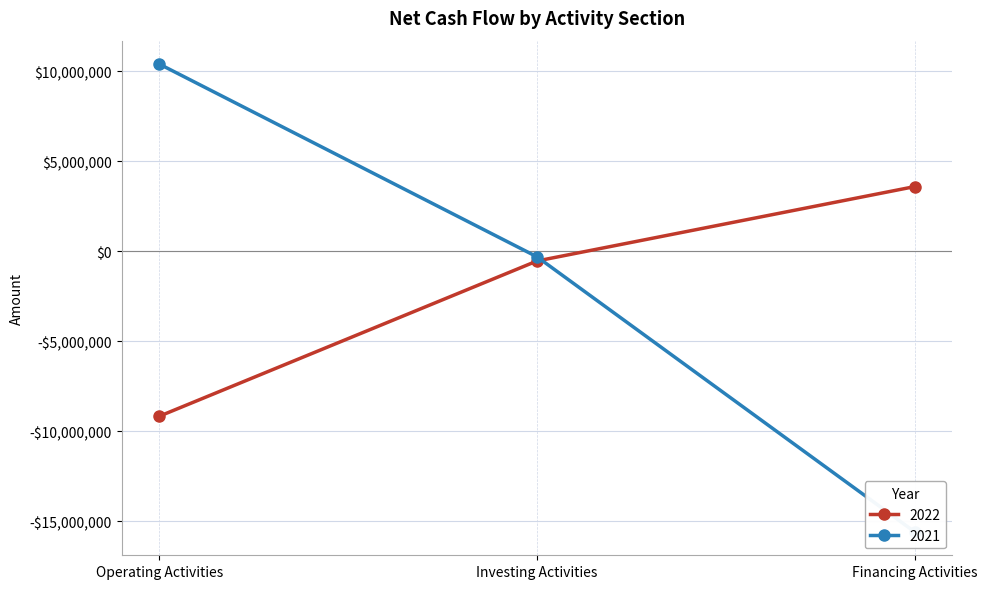

Between Investing Activities and Operating Activities, which is larger?

Investing Activities